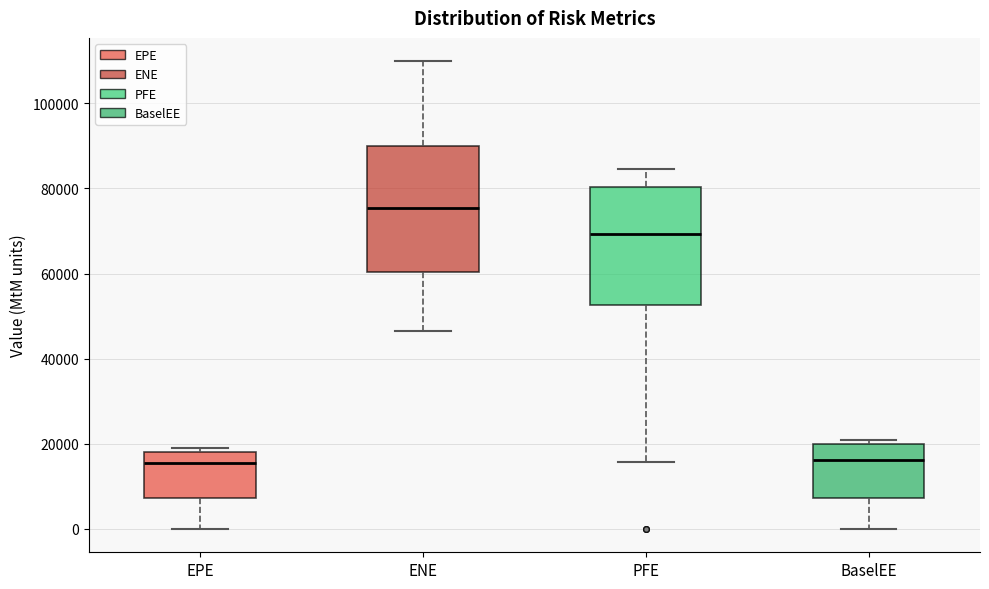

Which box's median line is the highest?

ENE